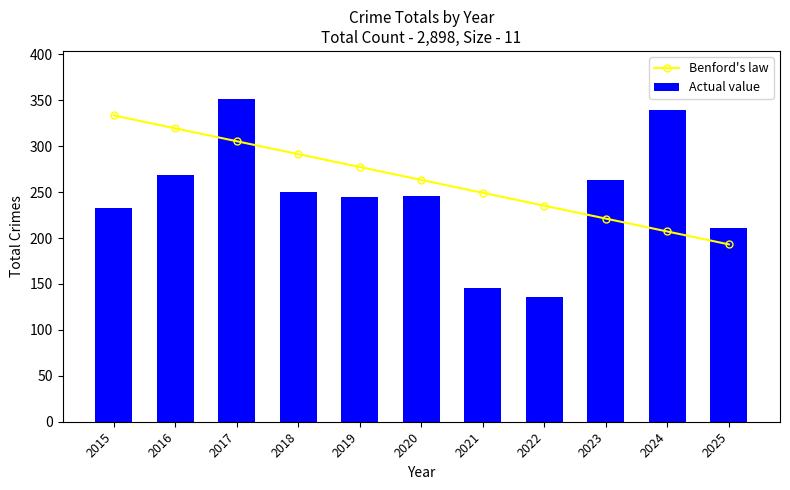

How many distinct data groups are displayed?

2